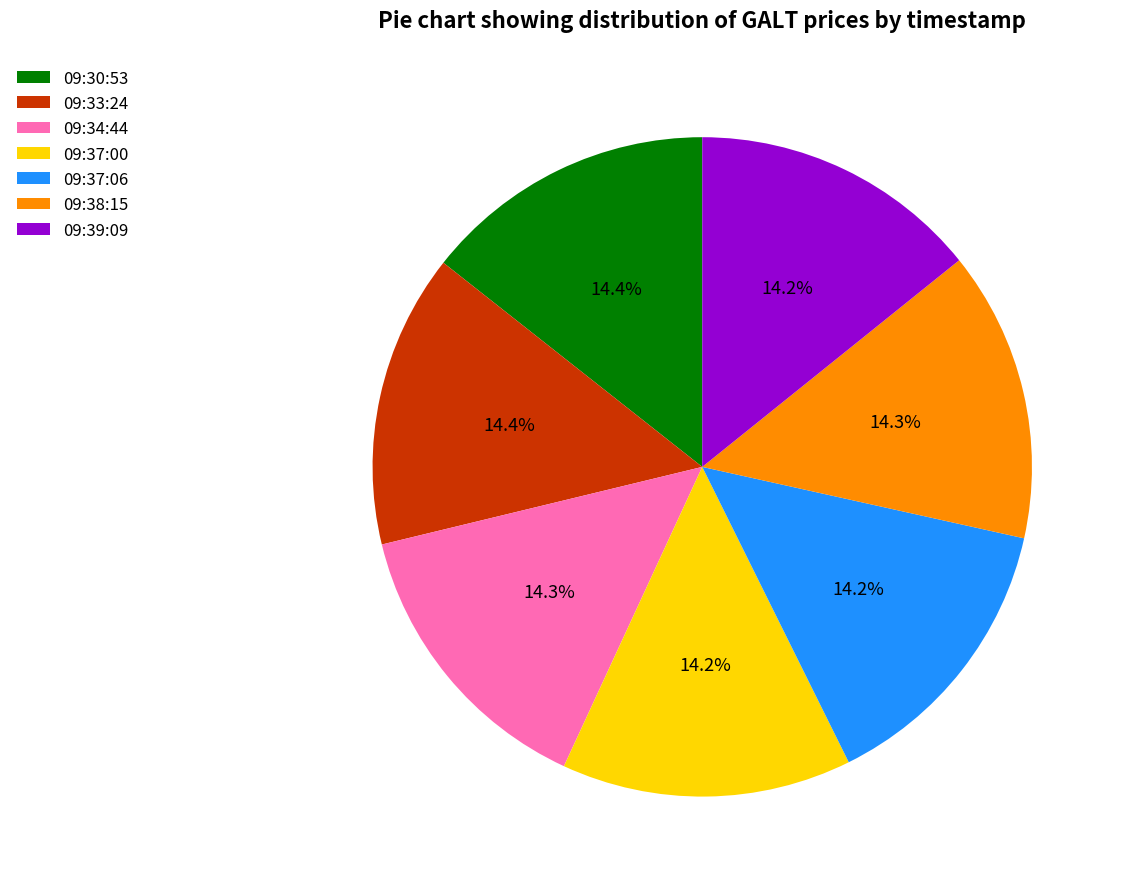

To the nearest percent, what is the average slice percentage?

14%